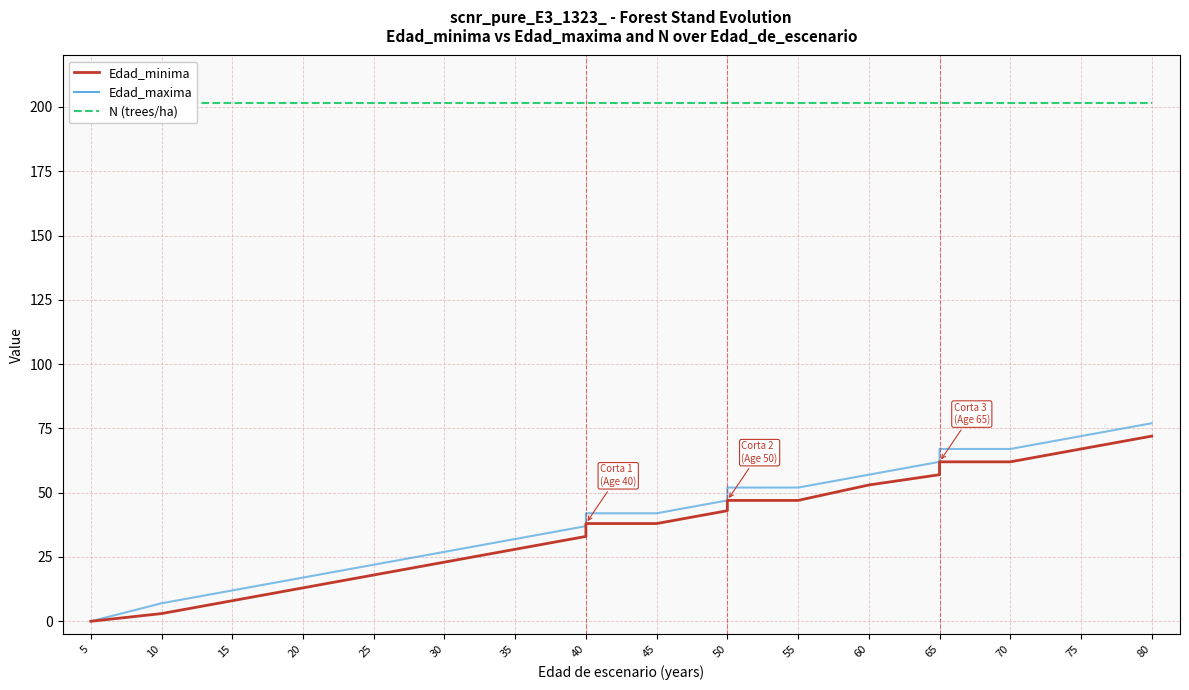

What is the value of the Edad_maxima point at the 18th from the left?

67.0